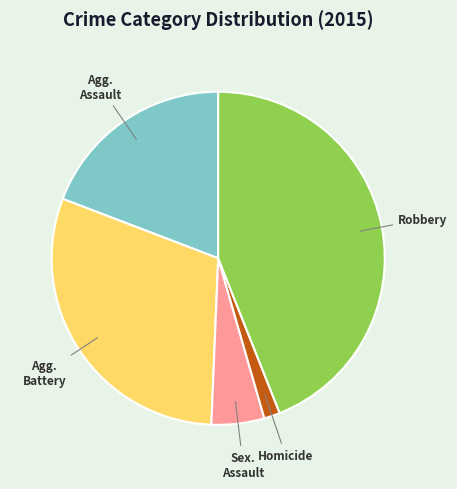

Is there any slice that represents more than half of the pie?

No